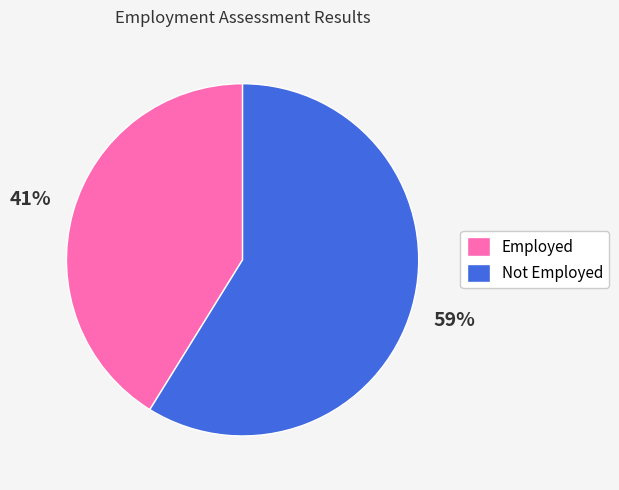

To the nearest percent, what portion does Not Employed represent?

59%